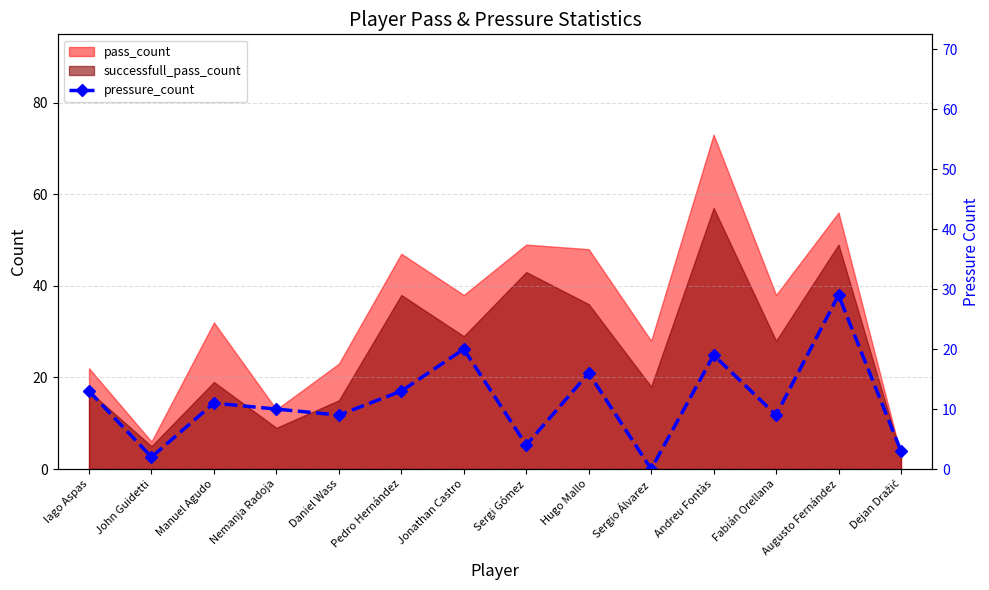

Between Manuel Agudo and John Guidetti, which is larger?

Manuel Agudo